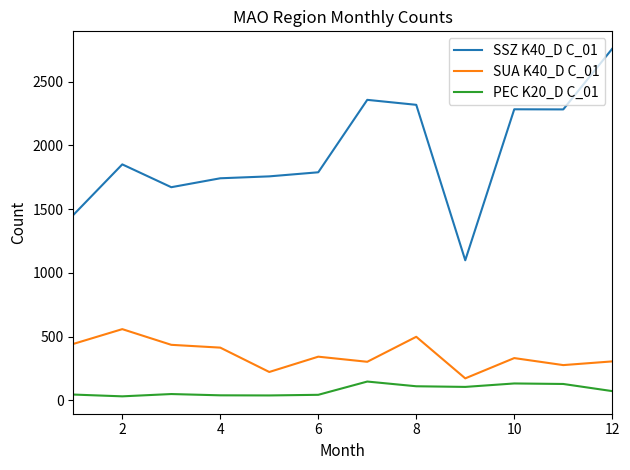

True or false: PEC K20_D C_01 and SUA K40_D C_01 cross at least once.

False